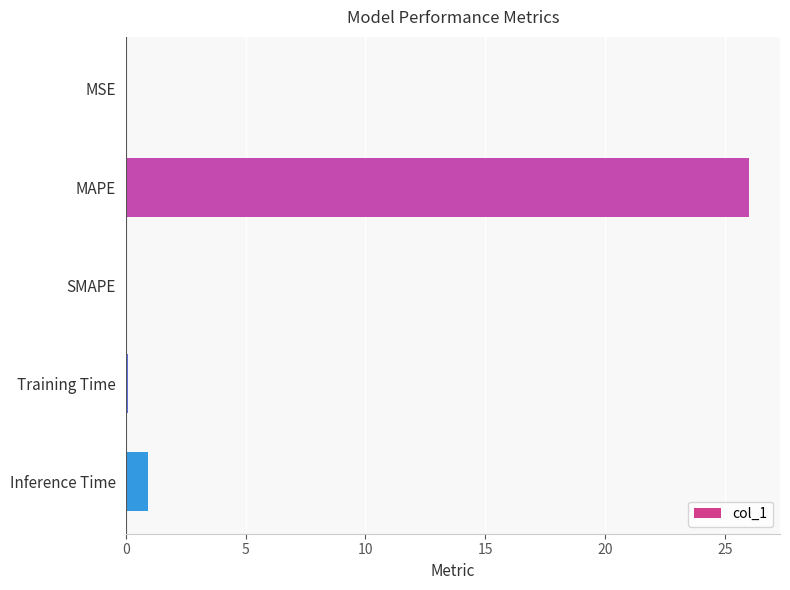

At which category does the chart reach its peak across all series?

MAPE